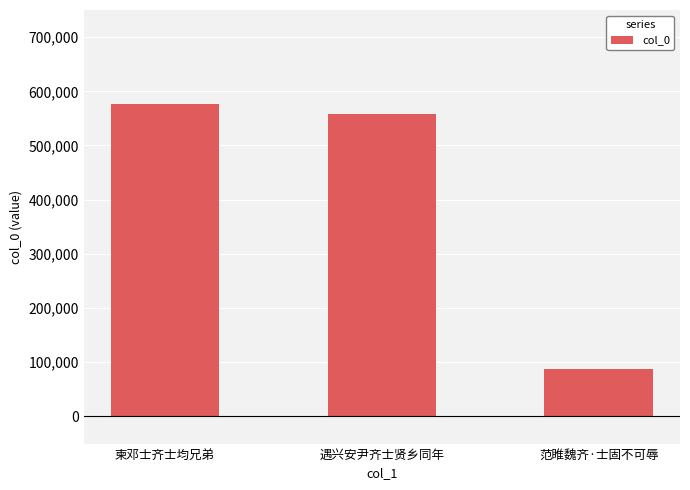

What is the difference between the values at 柬邓士齐士均兄弟 and 遇兴安尹齐士贤乡同年?

18059